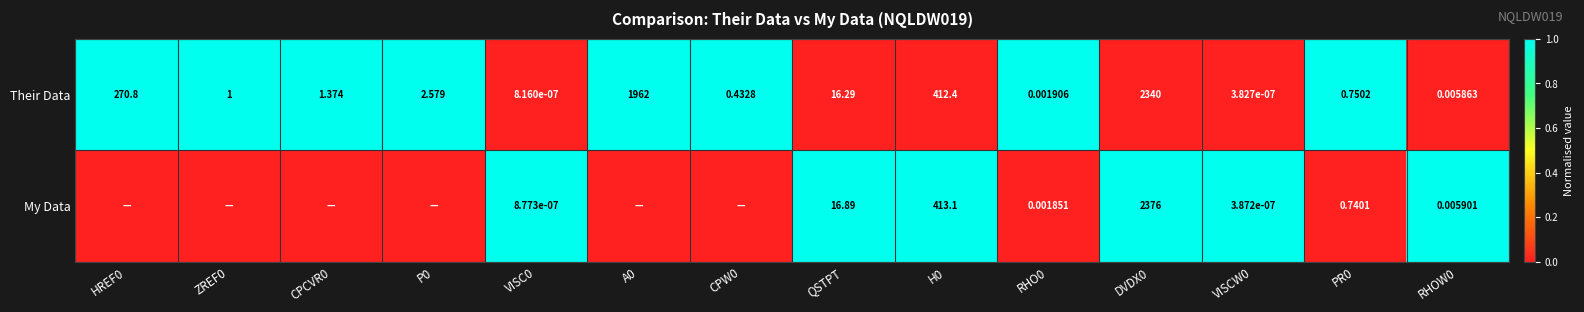

Which category has the lowest value across all series?

VISC0